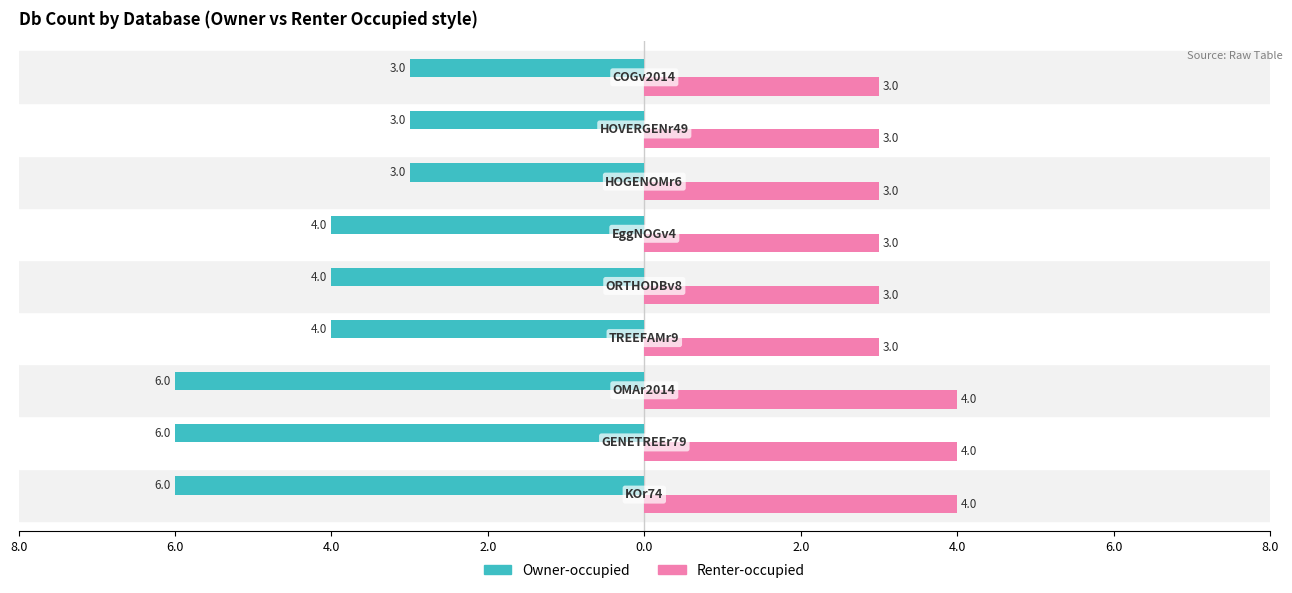

What are all the series names shown in the legend?

Owner-occupied, Renter-occupied